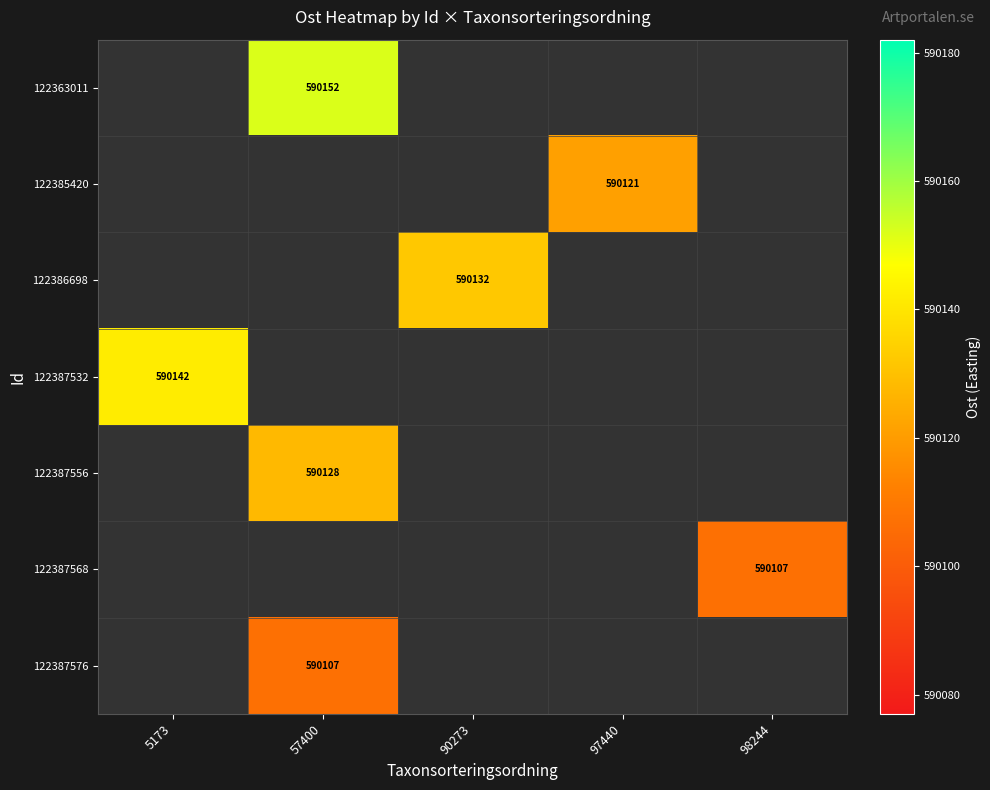

True or false: 122387568 has a value of 264769 at 98244.

False